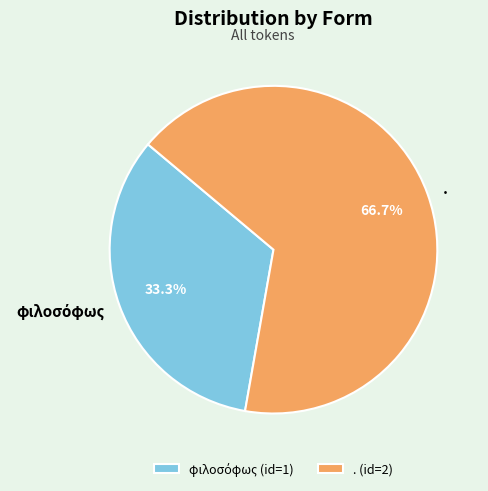

How many slices are in this pie chart?

2